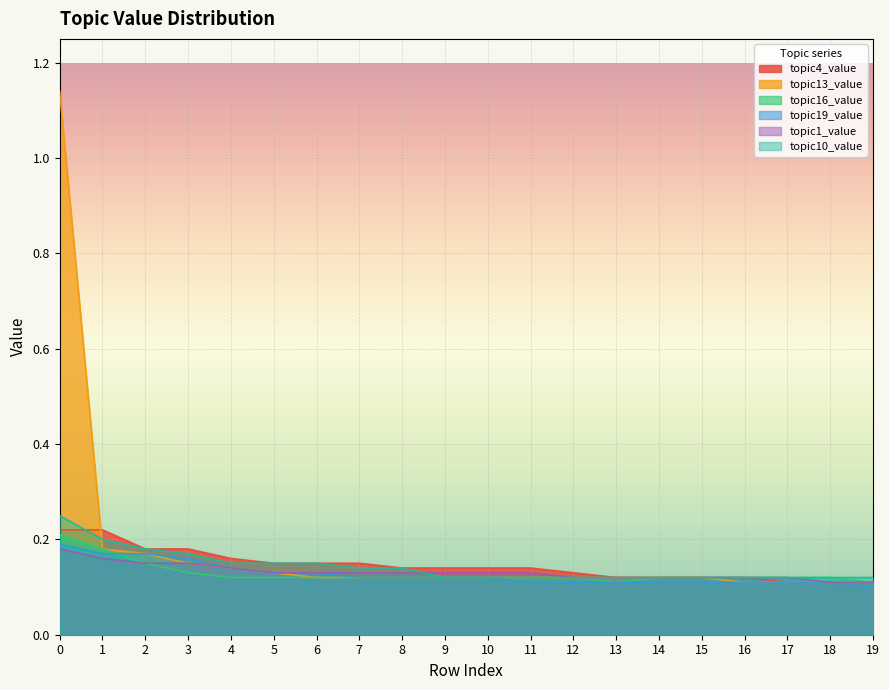

The value of topic1_value at 12 is 0.2. True or false?

False